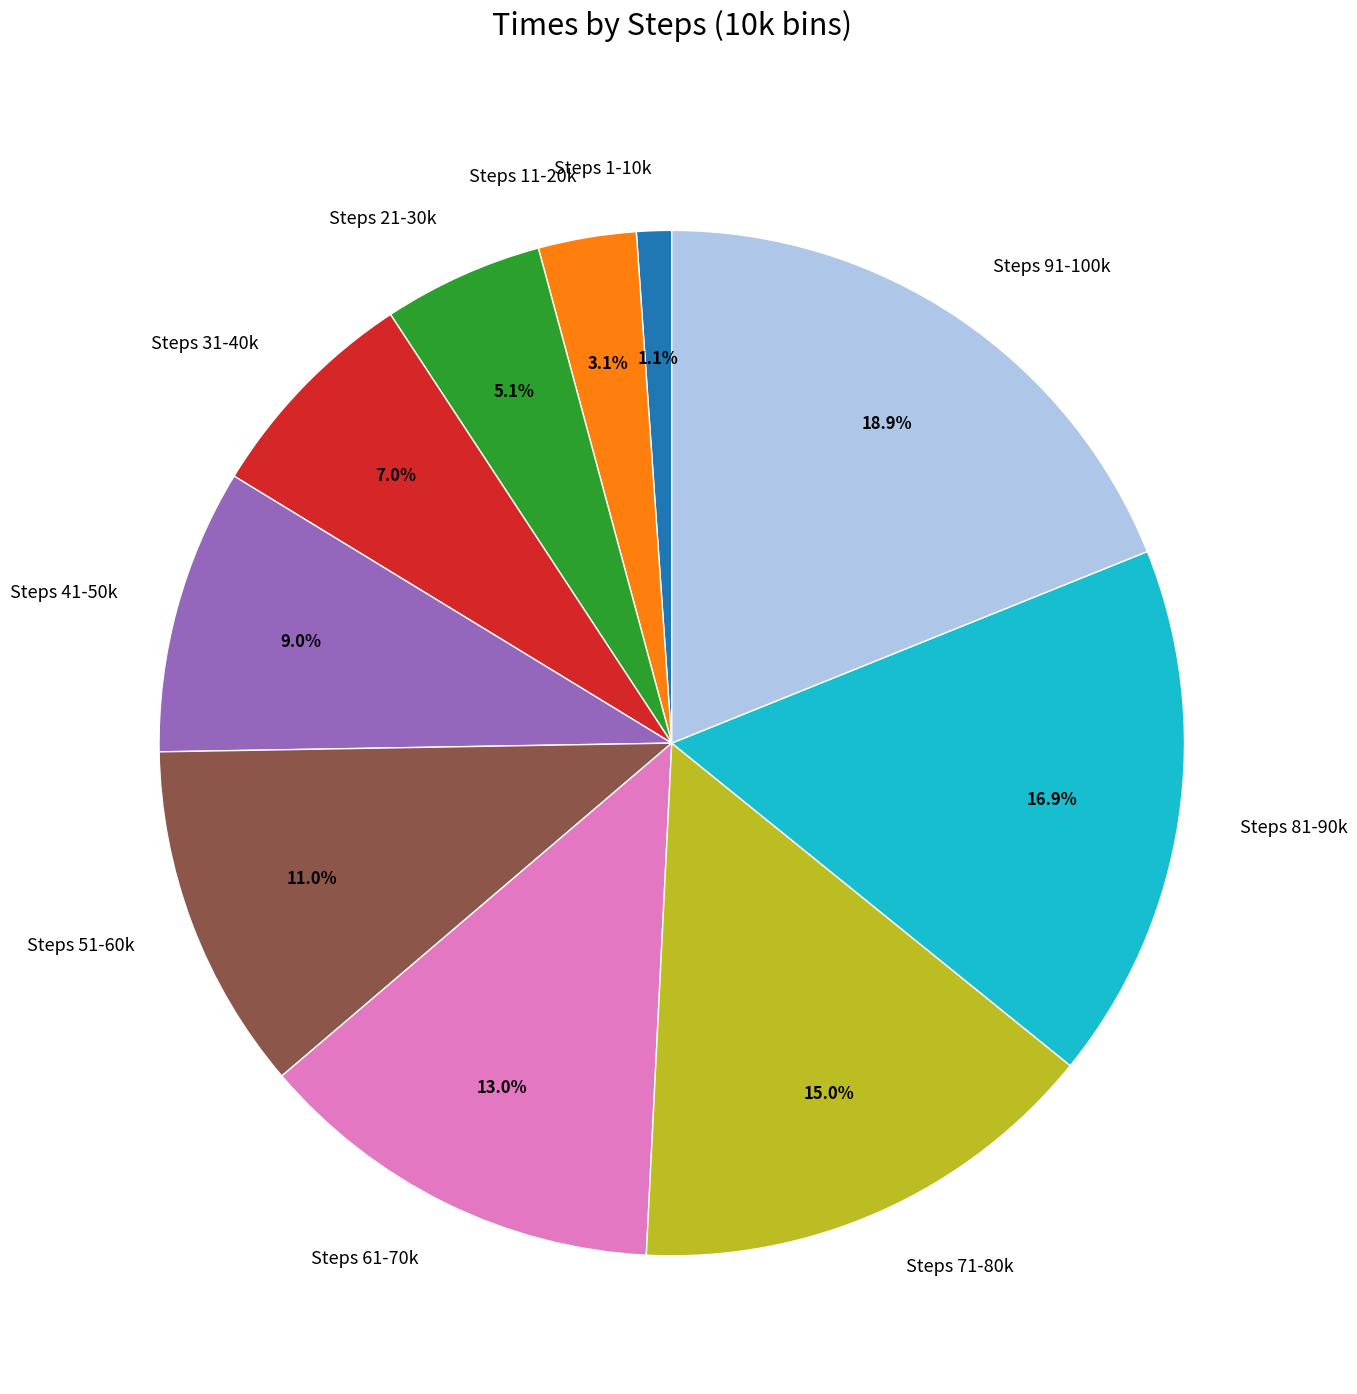

Between Steps 11-20k and Steps 61-70k, which is larger?

Steps 61-70k